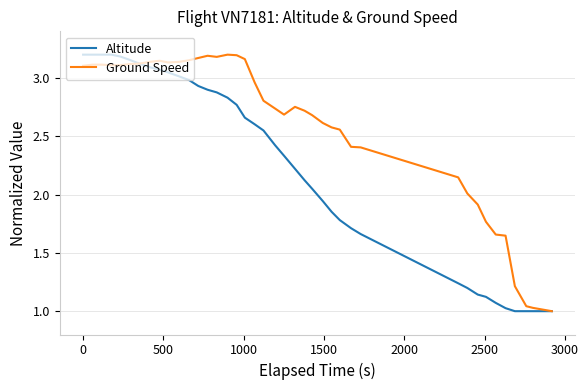

Which series has the largest total across all categories?

Ground Speed